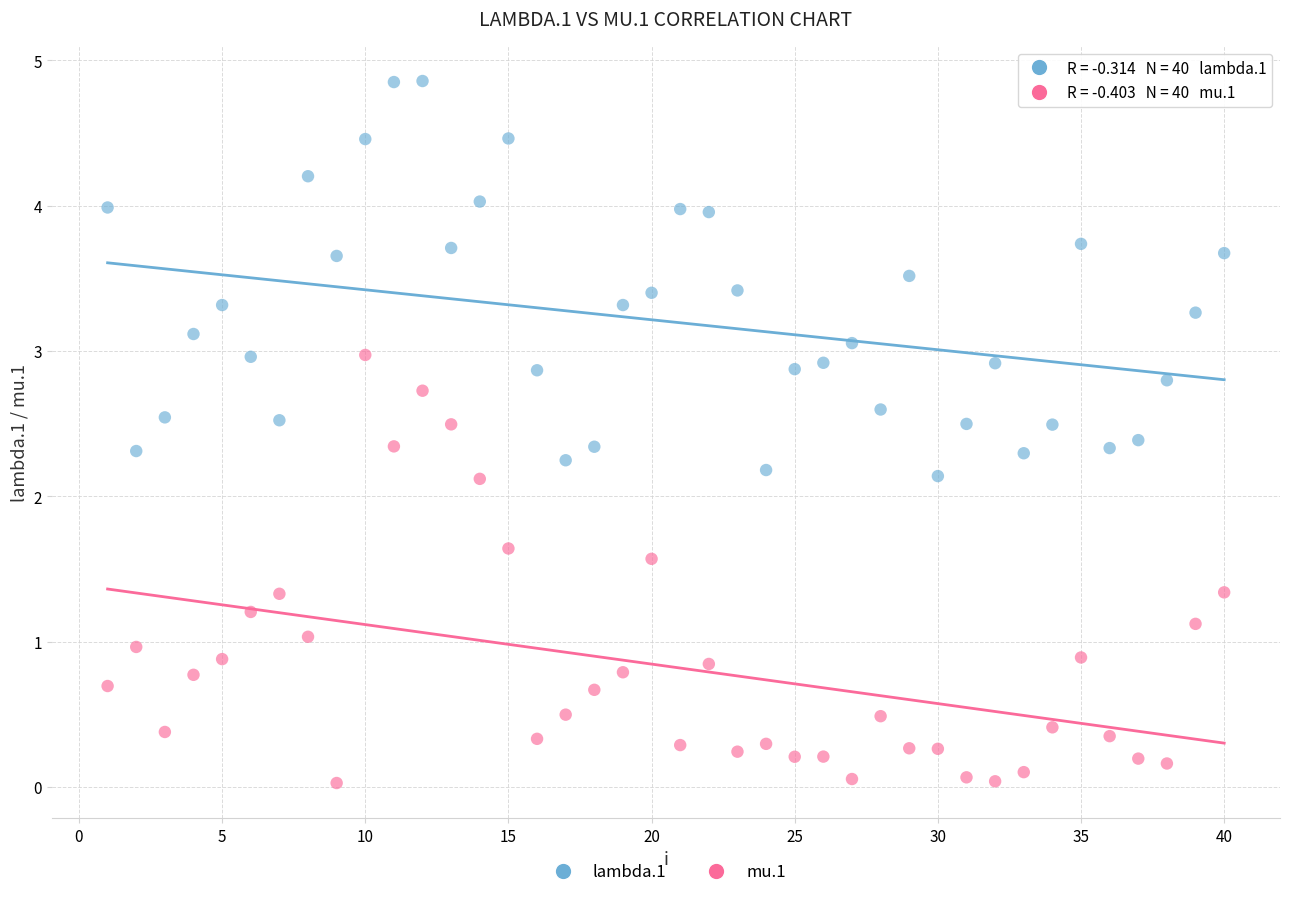

Across all data points, what is the range of X values (max minus min)?

39.0